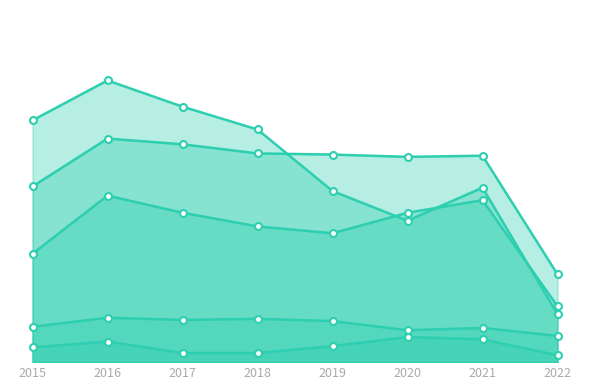

Reading left to right, what are all the values shown in this chart?

Aggravated Assault: 95	146	131	119	113	131	142	49
Aggravated Battery: 154	196	191	183	182	180	181	77
Criminal Sexual Assault: 31	39	37	38	36	28	30	23
Homicide: 13	18	8	8	14	22	20	6
Robbery: 212	247	224	204	150	124	153	42